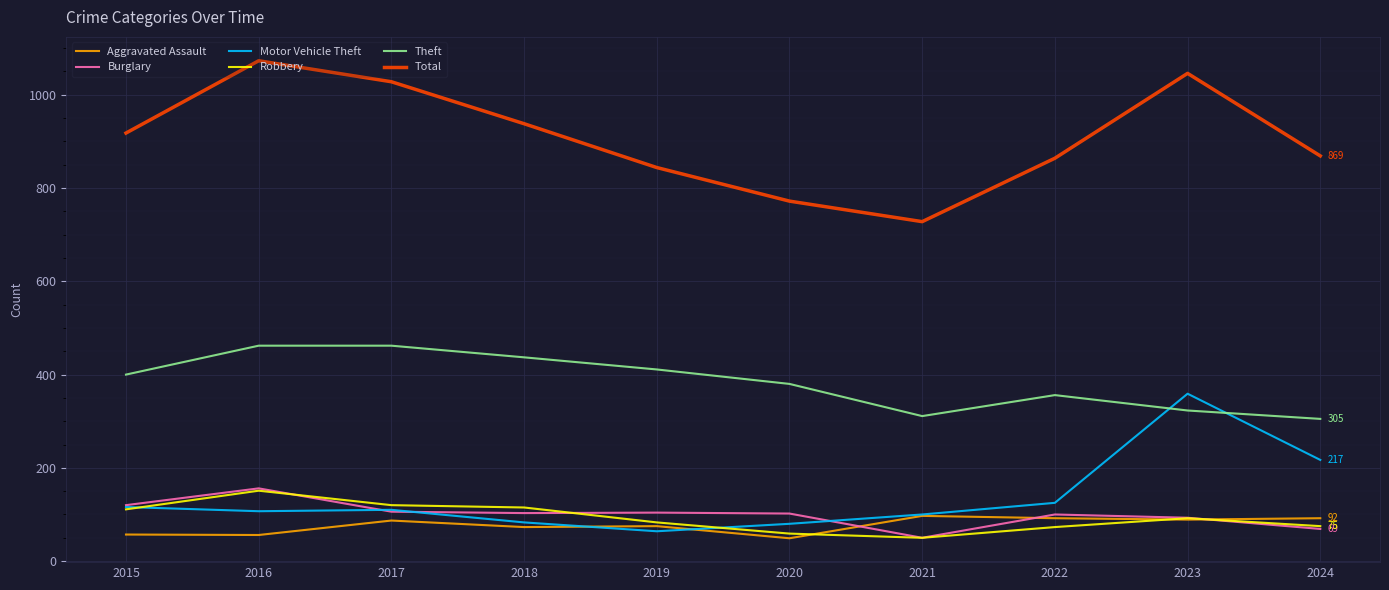

What is the difference between the highest and lowest values at 2020?

723